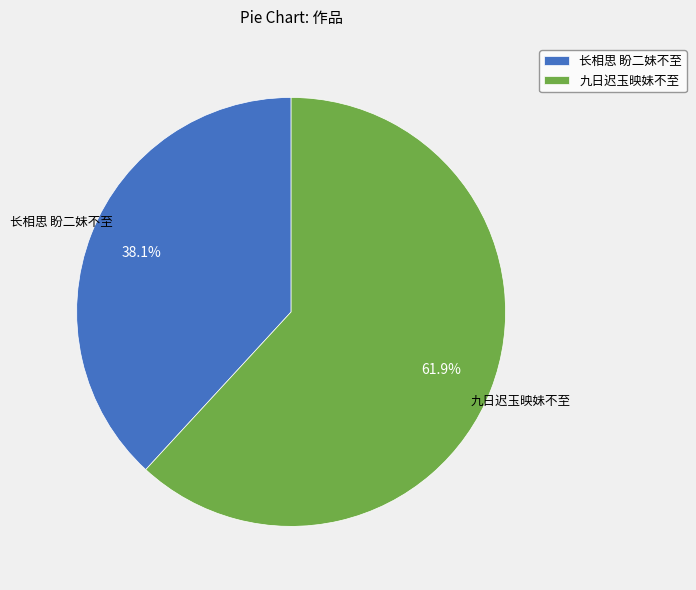

To the nearest percent, what is the difference between the largest and smallest slice percentages?

24%